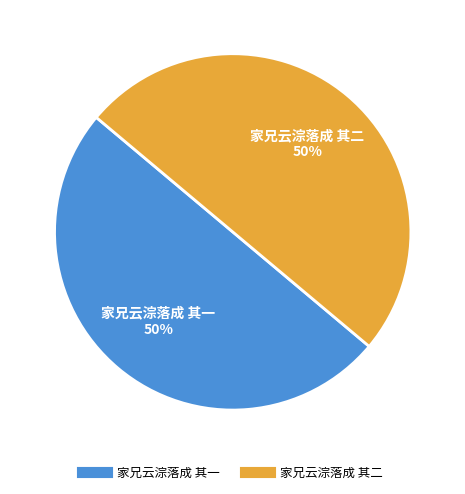

What is the ratio of the value at 家兄云淙落成 其二 to the value at 家兄云淙落成 其一?

1.0